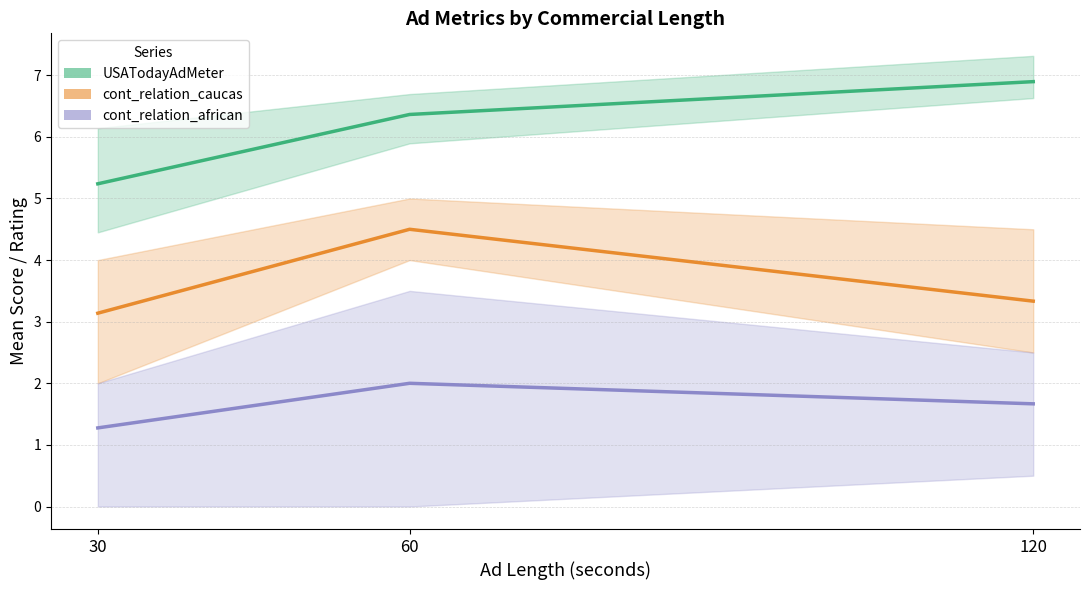

Which category has the highest value in the USATodayAdMeter series?

120